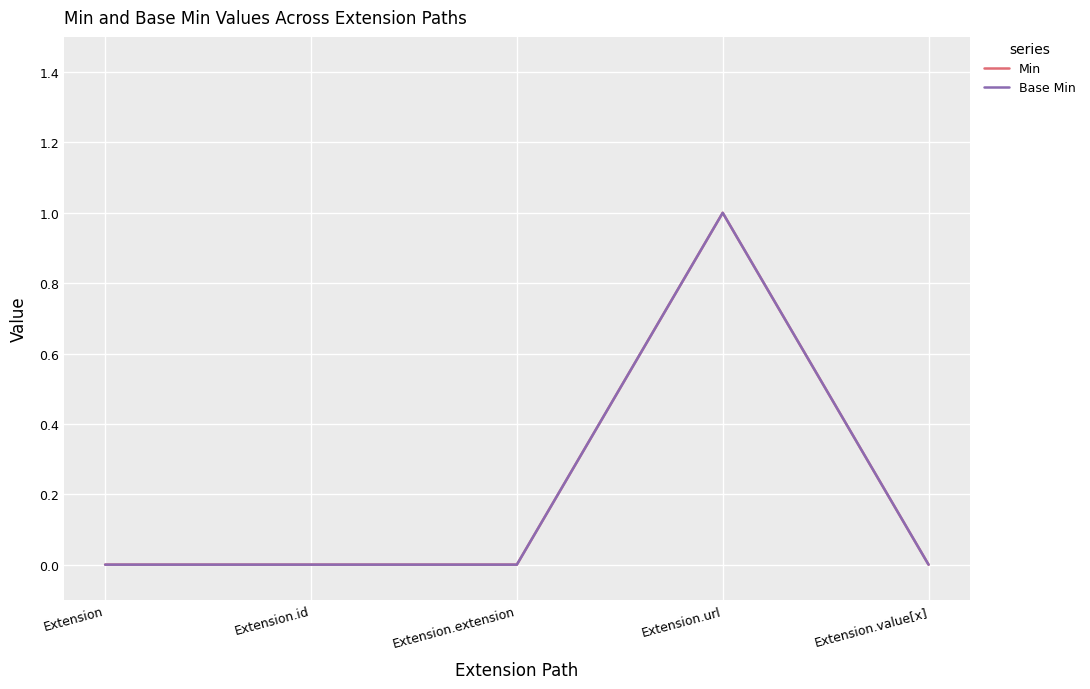

How many interior local peaks does the Min series have?

1